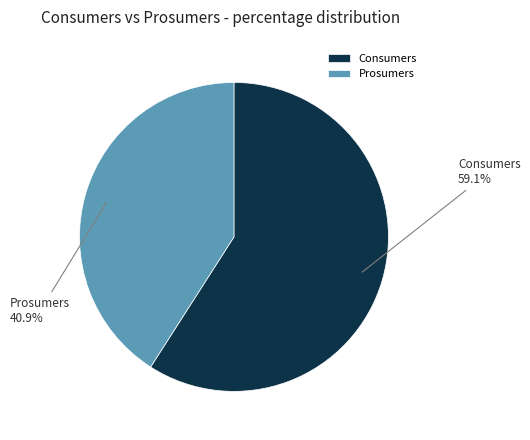

To the nearest percent, what is the average slice percentage?

50%